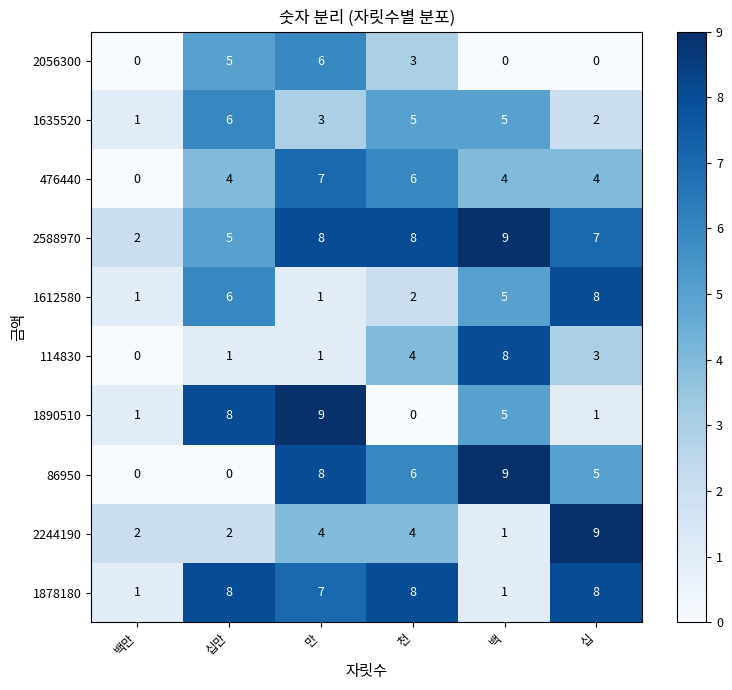

True or false: 1890510 has a value of 2 at 십.

False